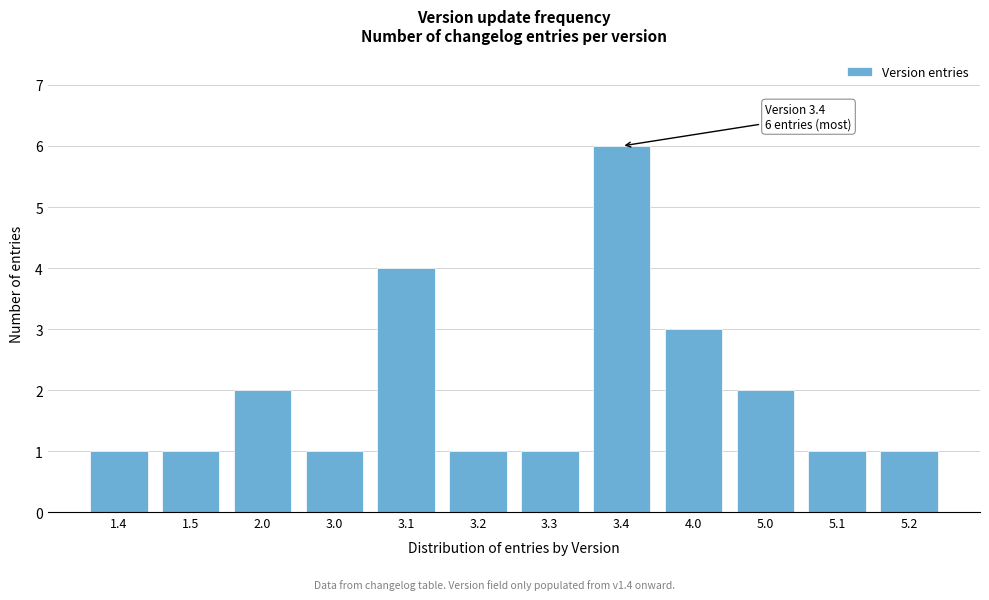

Reading left to right, what are all the values shown in this chart?

1	1	2	1	4	1	1	6	3	2	1	1